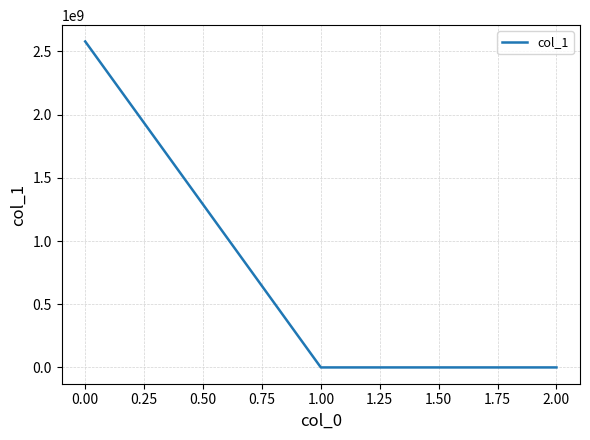

What is the average value?

859662188.6